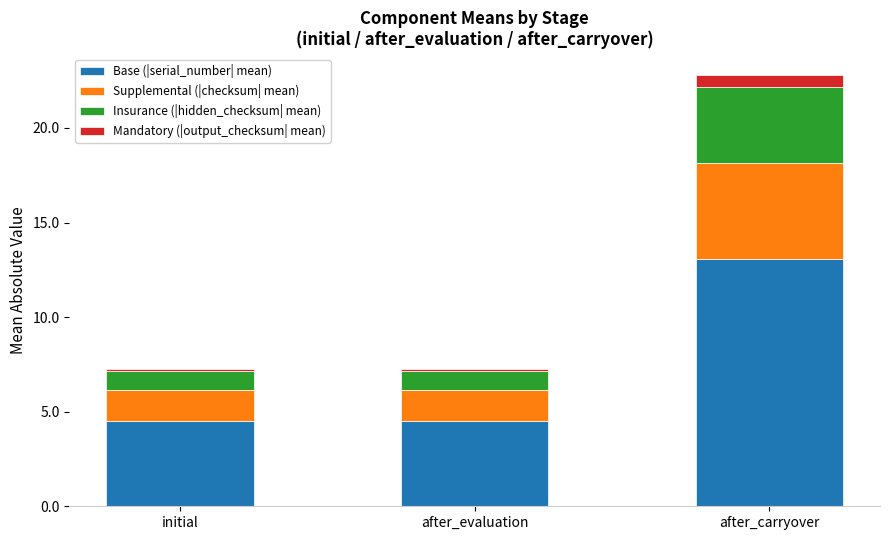

At which category is the sum across all series the highest?

after_carryover